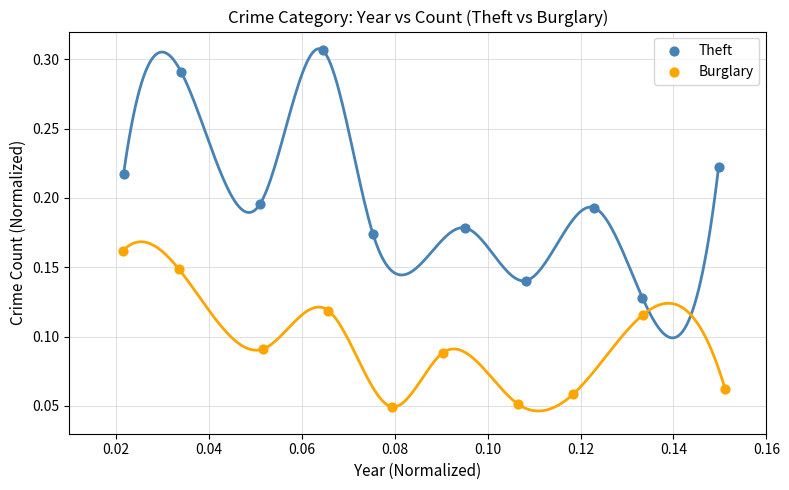

Which series contains the lowest Y value?

Burglary